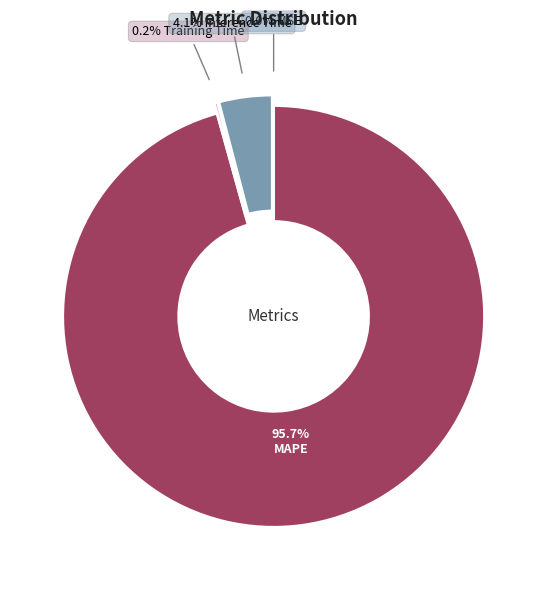

True or false: Inference Time accounts for 1% of the total.

False